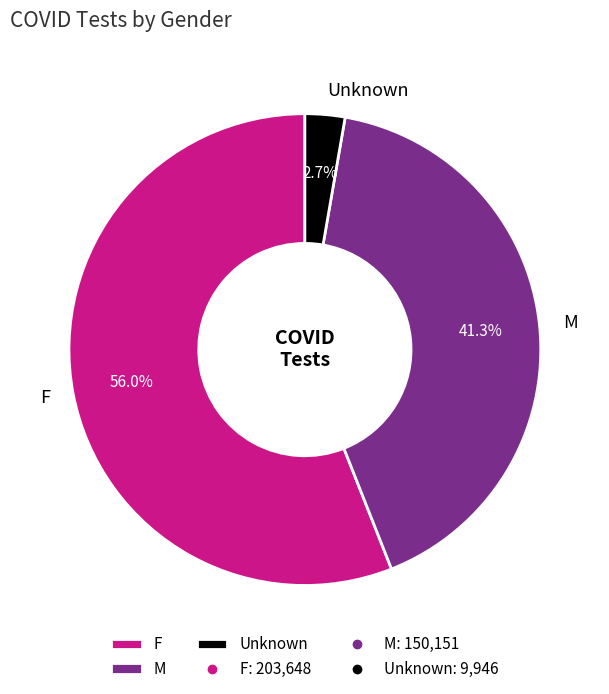

How many segments does this pie chart have?

3